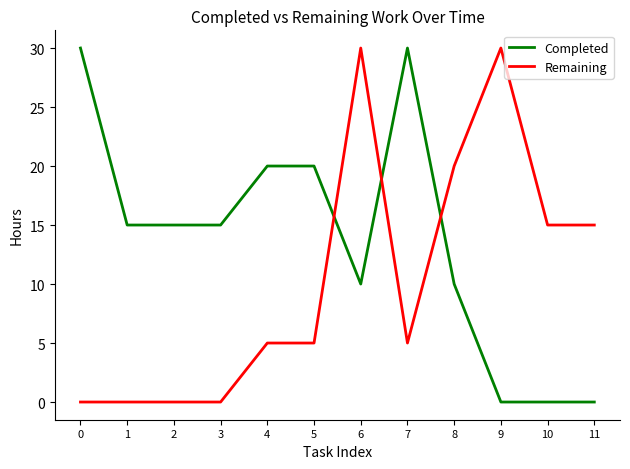

Count the number of data series in this chart.

2